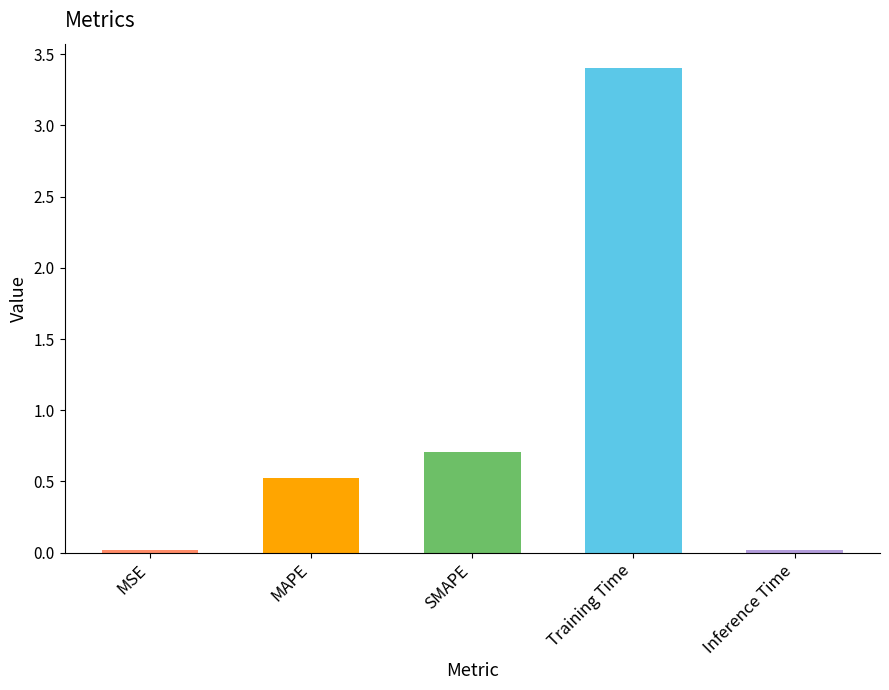

The chart shows a value of 0.9 at SMAPE. True or false?

False